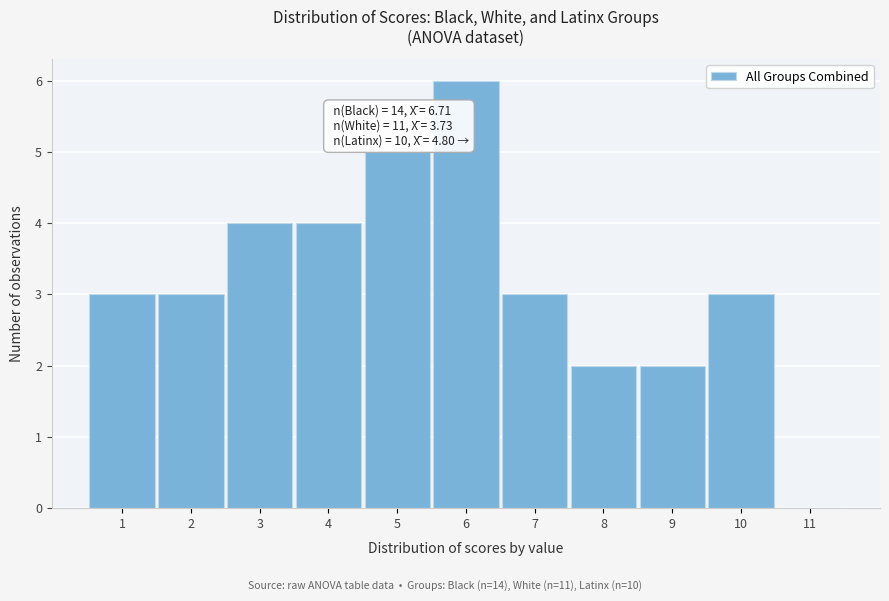

Which range on the x-axis has the tallest bar?

5.5 to 6.5